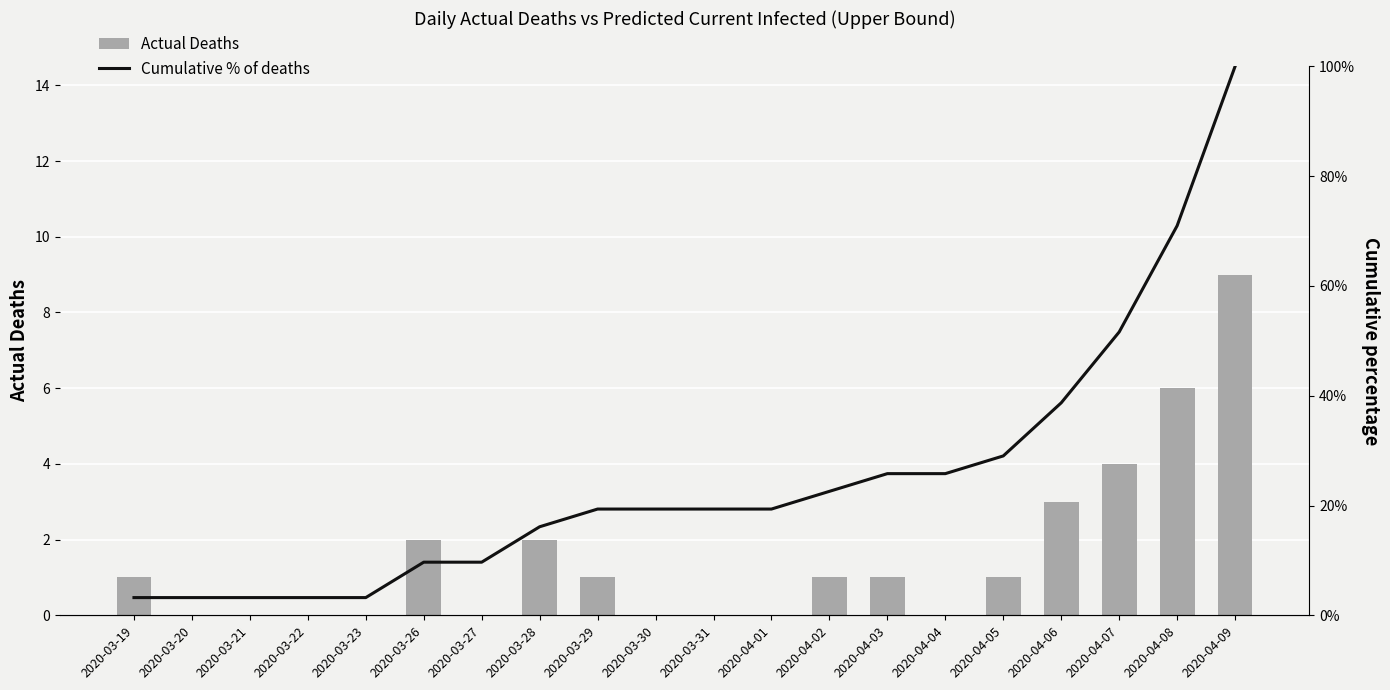

At which label does Actual Deaths first exceed 1?

2020-03-26